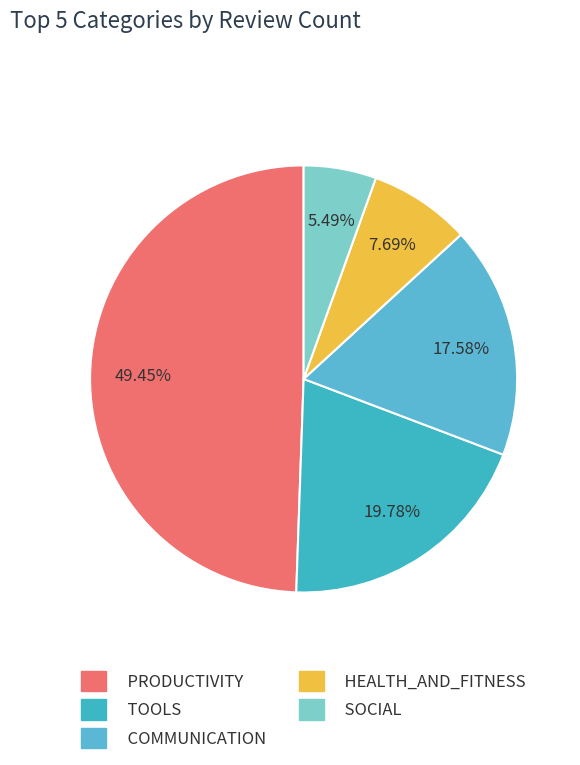

Count the number of slices in the pie.

5